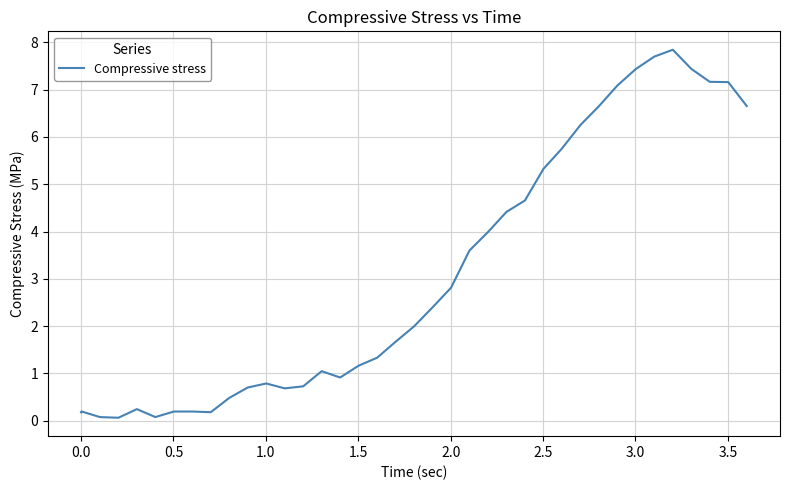

How many lines are shown in the chart?

1